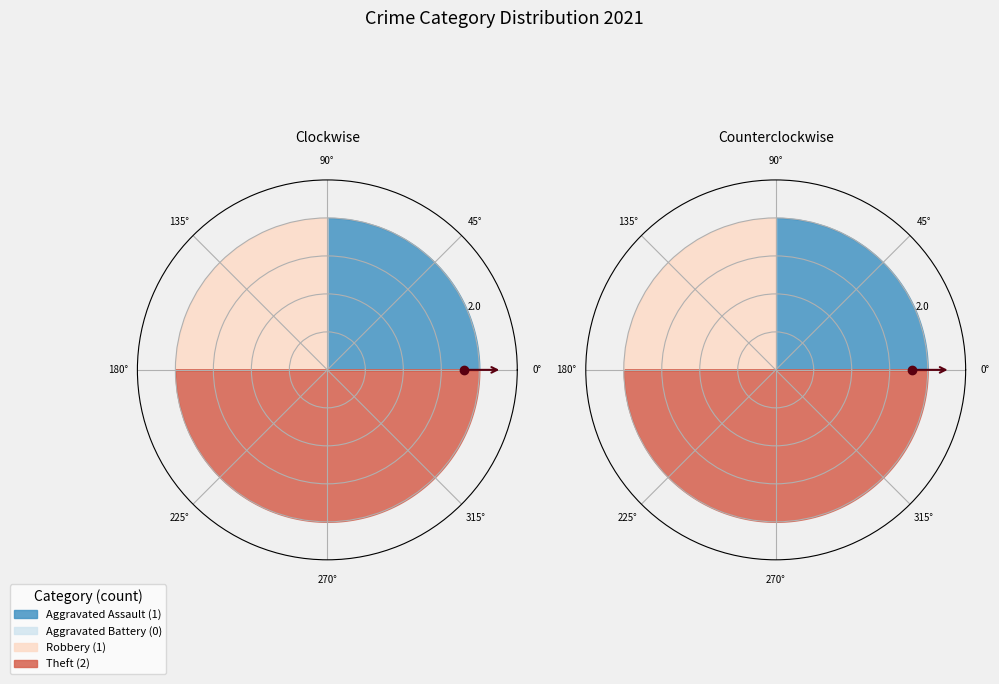

True or false: Robbery accounts for 17% of the total.

False